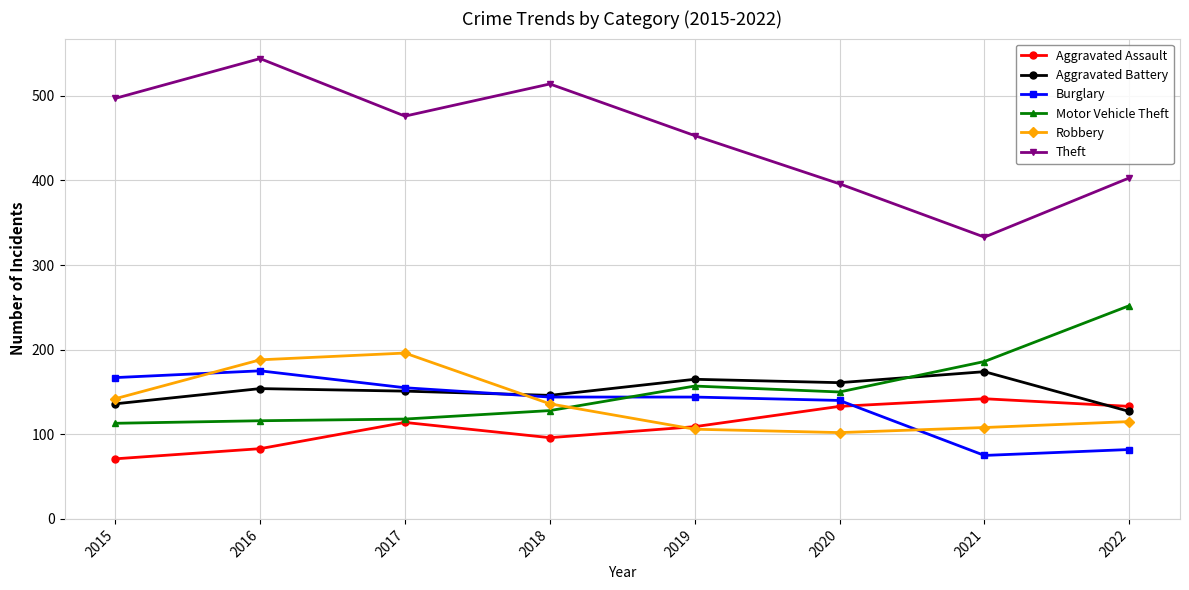

Which series has the widest spread of values?

Theft